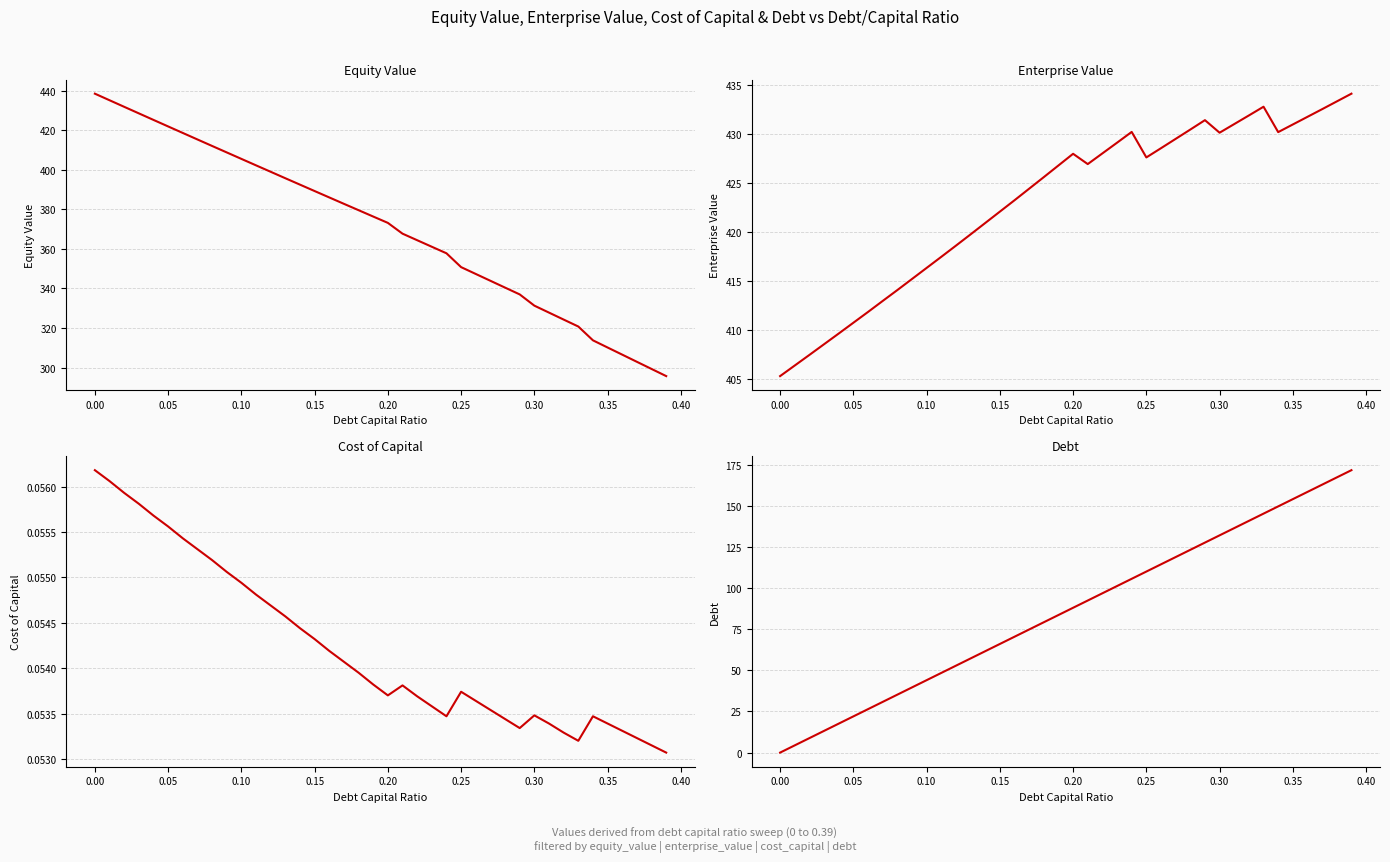

True or false: cost_capital and enterprise_value intersect in this chart.

False